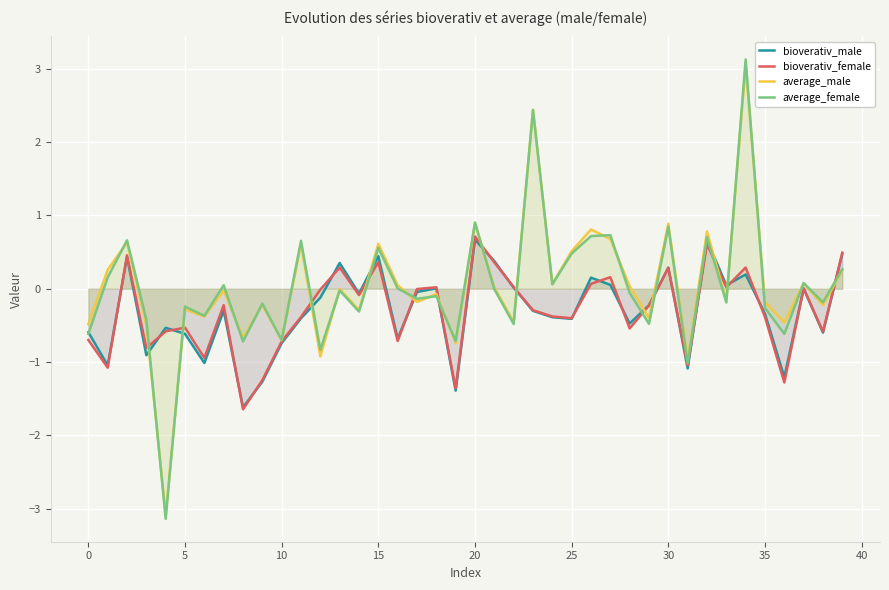

Reading left to right, what are all the values shown in this chart?

bioverativ_male: -0.6	-1.0	0.4	-0.9	-0.5	-0.6	-1.0	-0.3	-1.6	-1.3	-0.7	-0.4	-0.1	0.4	-0.1	0.4	-0.7	-0.0	0.0	-1.4	0.7	0.4	0.0	-0.3	-0.4	-0.4	0.2	0.1	-0.5	-0.2	0.3	-1.1	0.7	0.0	0.2	-0.3	-1.2	0.0	-0.6	0.5
bioverativ_female: -0.7	-1.1	0.5	-0.8	-0.6	-0.5	-0.9	-0.2	-1.6	-1.2	-0.7	-0.4	-0.0	0.3	-0.1	0.4	-0.7	-0.0	0.0	-1.4	0.7	0.4	0.0	-0.3	-0.4	-0.4	0.1	0.2	-0.5	-0.2	0.3	-1.0	0.6	0.0	0.3	-0.4	-1.3	0.0	-0.6	0.5
average_male: -0.5	0.3	0.6	-0.5	-3.1	-0.3	-0.4	-0.0	-0.7	-0.2	-0.7	0.6	-0.9	-0.0	-0.3	0.6	0.0	-0.2	-0.1	-0.7	0.9	0.0	-0.5	2.4	0.1	0.5	0.8	0.7	0.0	-0.4	0.9	-1.0	0.8	-0.2	3.1	-0.2	-0.5	0.1	-0.2	0.3
average_female: -0.6	0.2	0.7	-0.4	-3.1	-0.2	-0.4	0.0	-0.7	-0.2	-0.7	0.7	-0.8	-0.0	-0.3	0.6	0.0	-0.1	-0.1	-0.7	0.9	-0.0	-0.5	2.4	0.1	0.5	0.7	0.7	-0.1	-0.5	0.8	-1.0	0.7	-0.2	3.1	-0.3	-0.6	0.1	-0.2	0.3